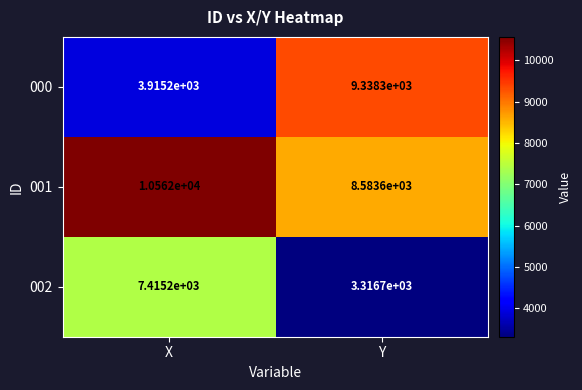

At which category is the sum across all series the highest?

X